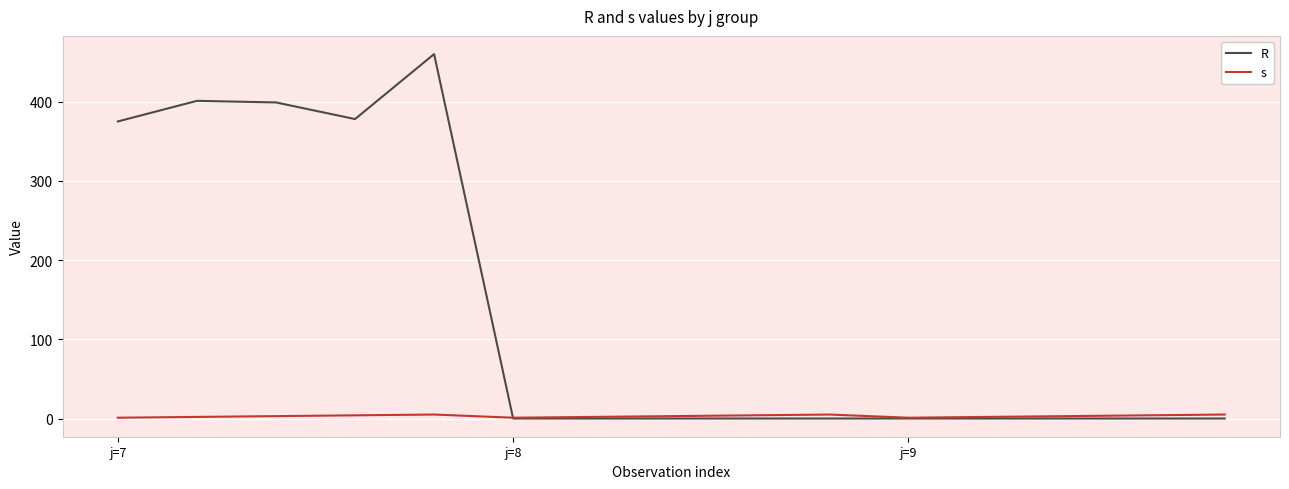

Which series has the widest spread of values?

R